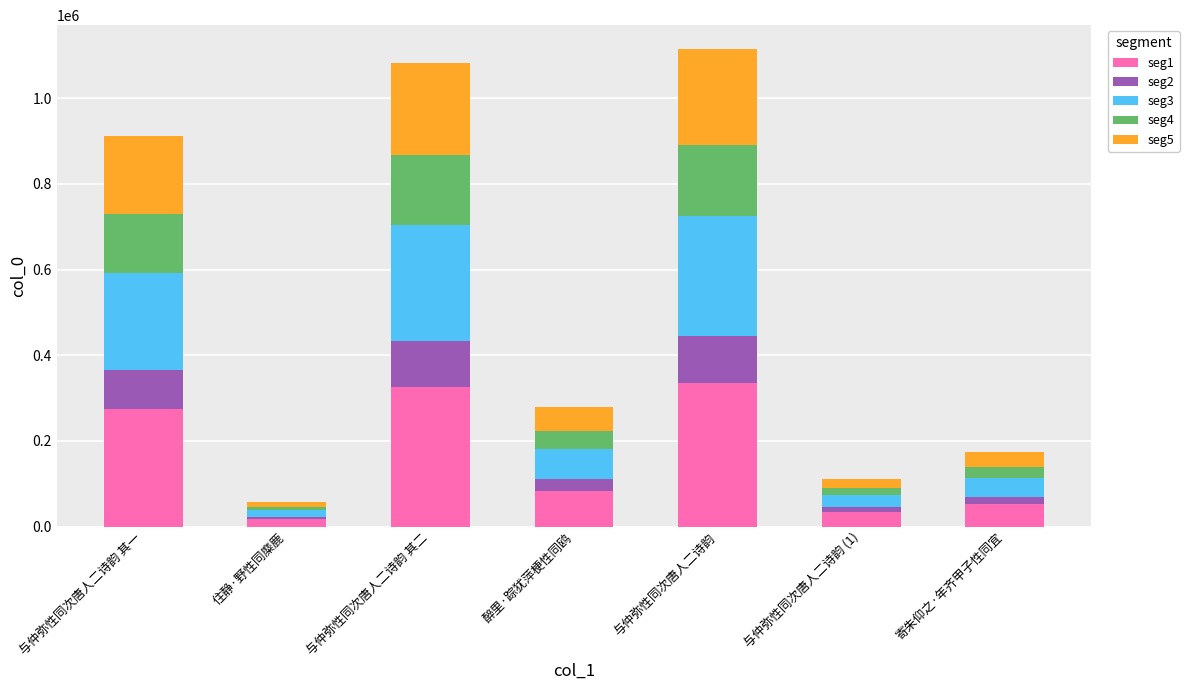

The value of seg1 at 与仲弥性同次唐人二诗韵 其二 is 325038.9. True or false?

True